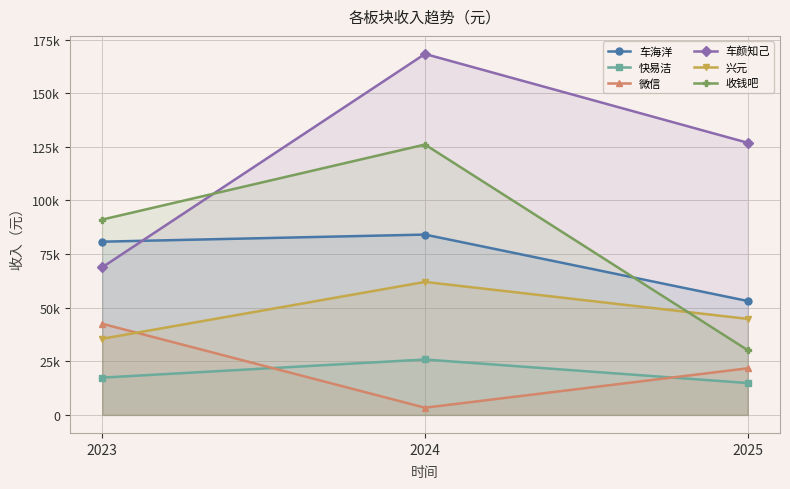

Reading left to right, what are all the values shown in this chart?

车海洋: 2023=80754.9	2024=84064.4	2025=53095.8
快易洁: 2023=17379.5	2024=25829.6	2025=14856.3
微信: 2023=42490.2	2024=3353.0	2025=21726.0
车颜知己: 2023=68818.0	2024=168284.5	2025=126864.8
兴元: 2023=35487.9	2024=61996.3	2025=44753.9
收钱吧: 2023=91060.2	2024=126047.1	2025=30170.7